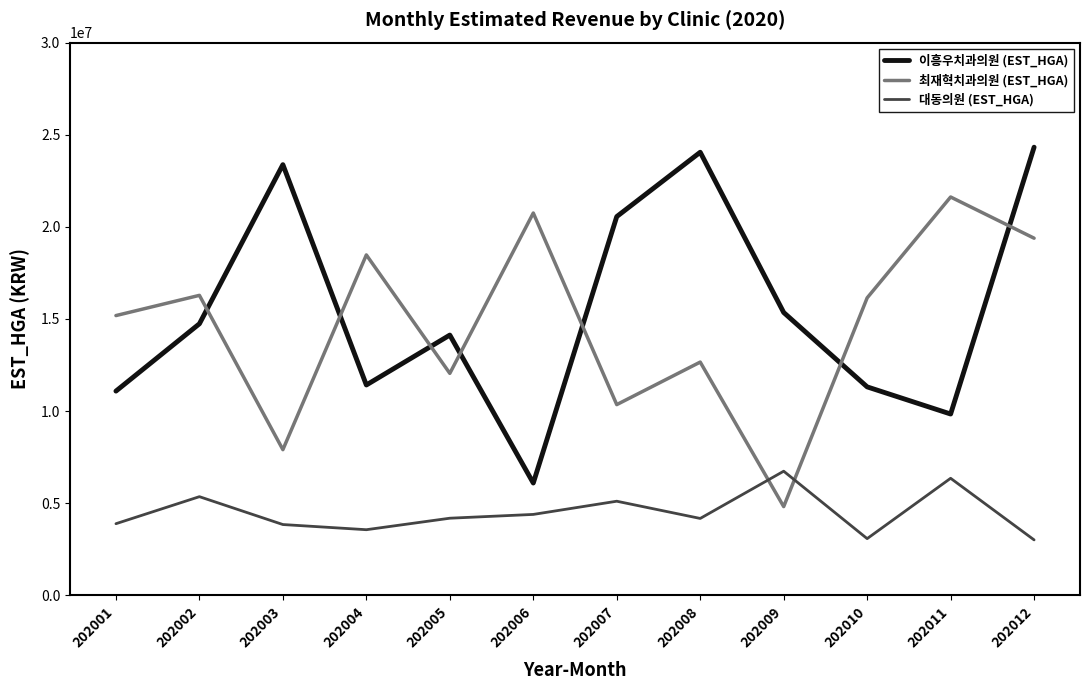

Where is 대동의원 (EST_HGA) nearest to the value 4870463?

202007